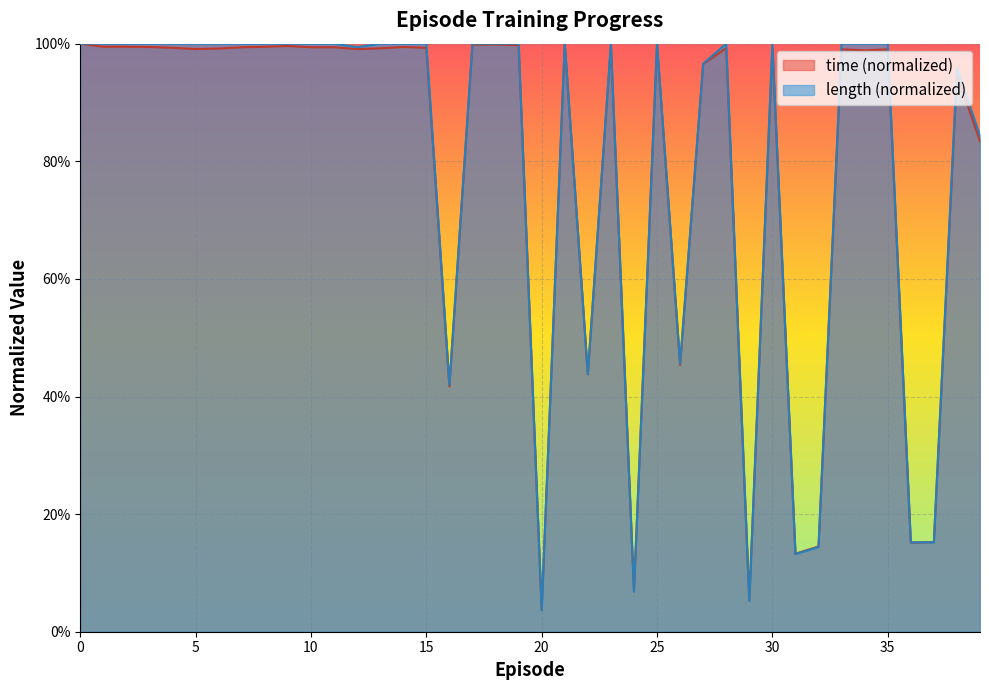

How many data points in length are less than 1?

14